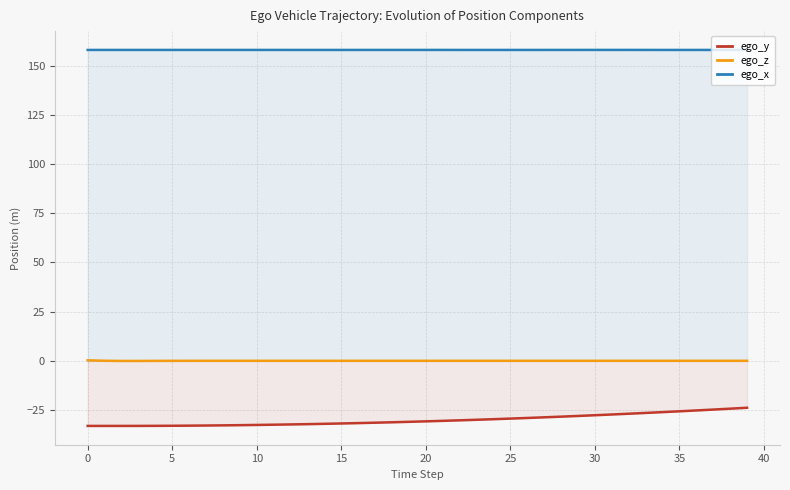

How many lines are shown in the chart?

3